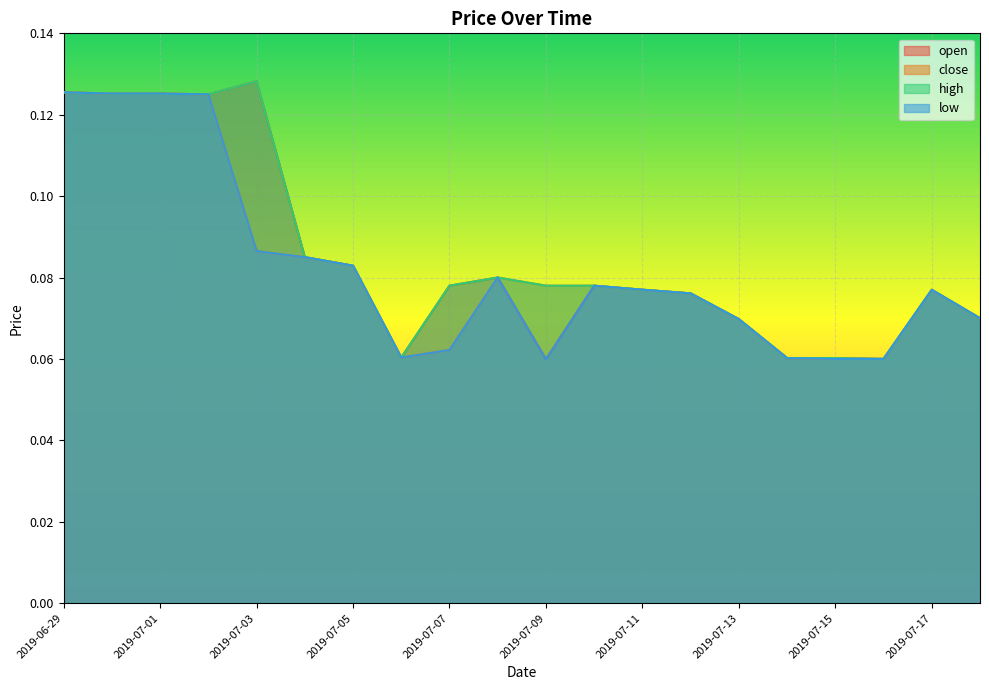

At which category does high reach its first local valley?

2019-07-02